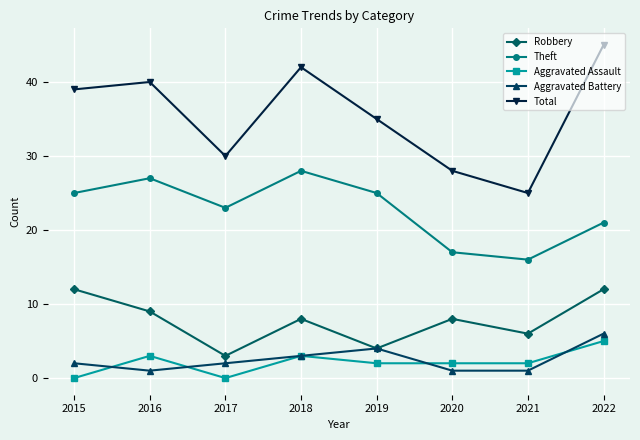

At which label does Total reach its peak?

2022